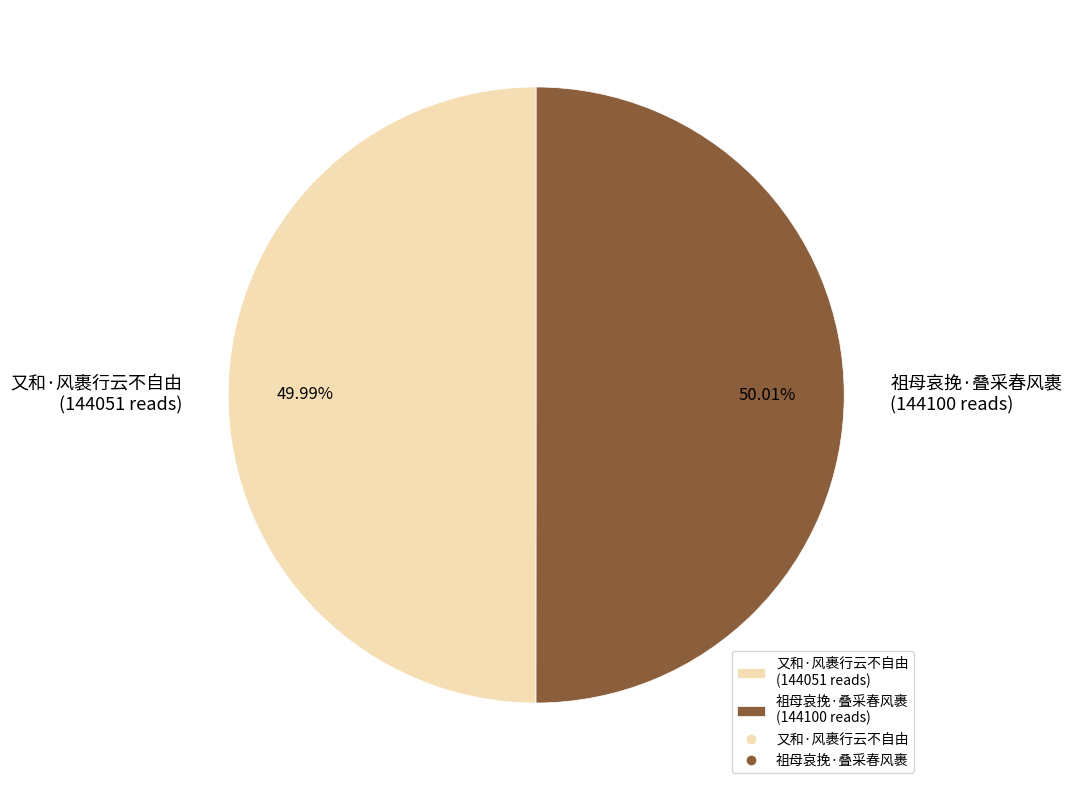

Count the number of slices in the pie.

2